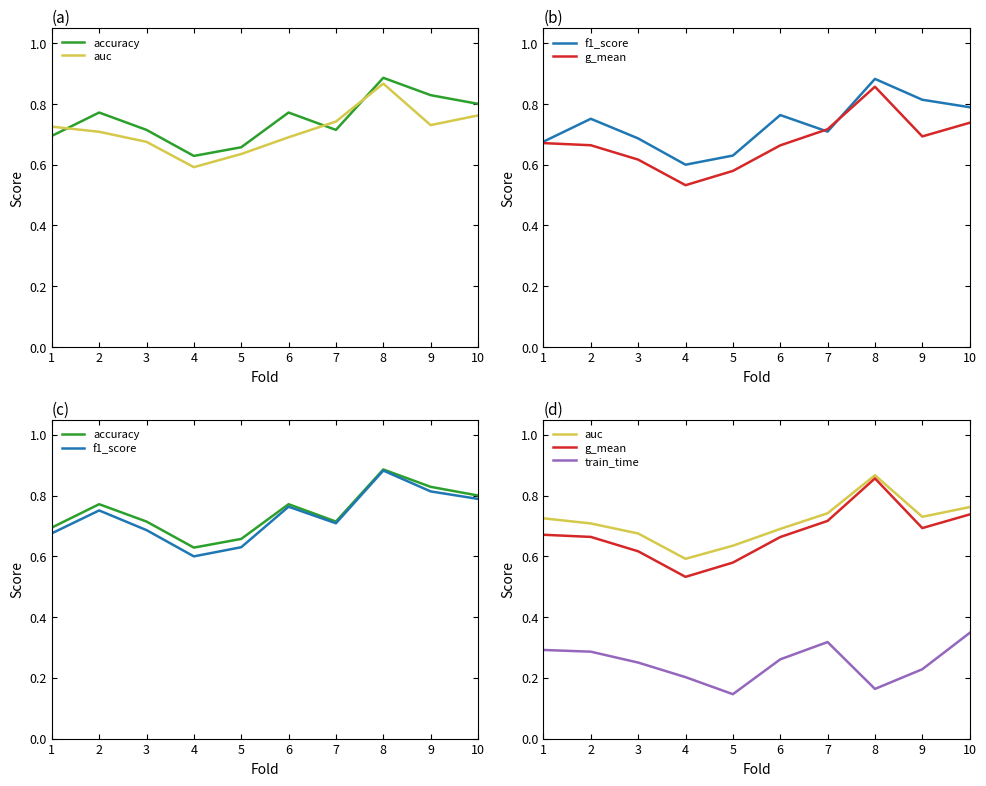

Which series has the widest spread of values?

g_mean